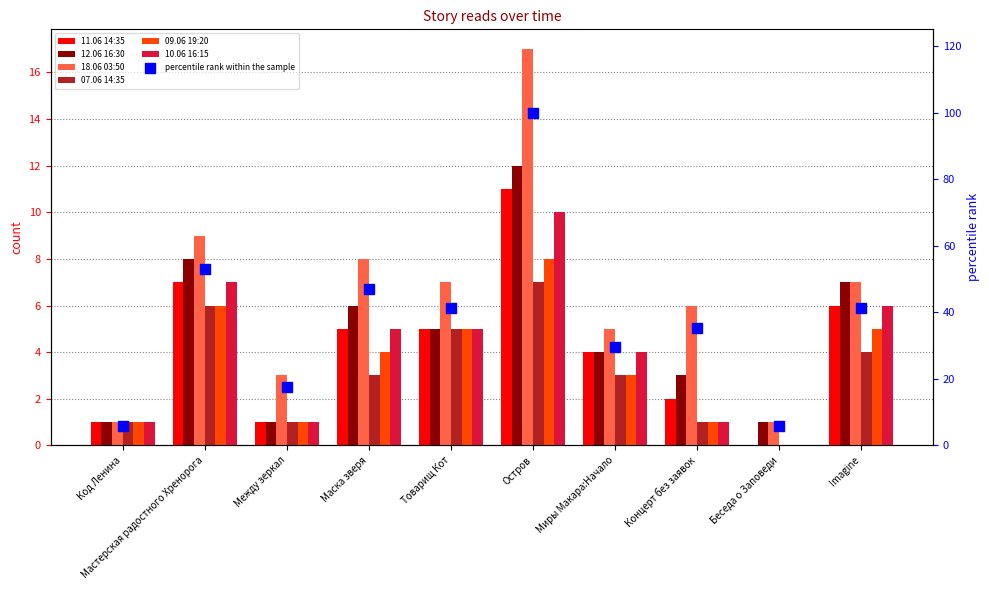

What are all the series names shown in the legend?

11.06 14:35, 12.06 16:30, 18.06 03:50, 07.06 14:35, 09.06 19:20, 10.06 16:15